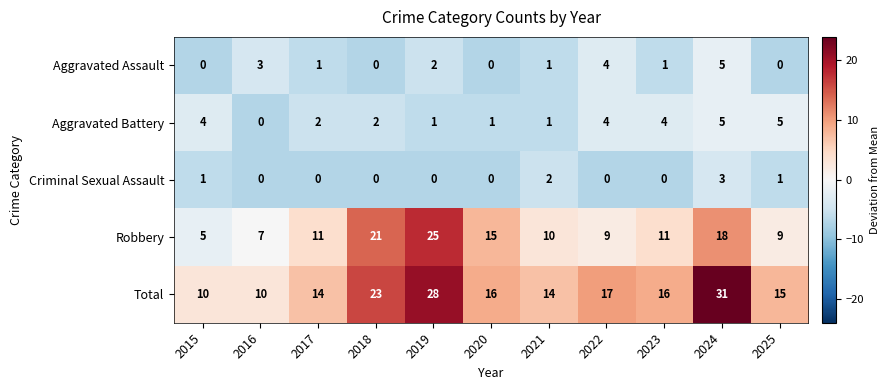

What is the difference between the maximum and minimum values in the Total series?

21